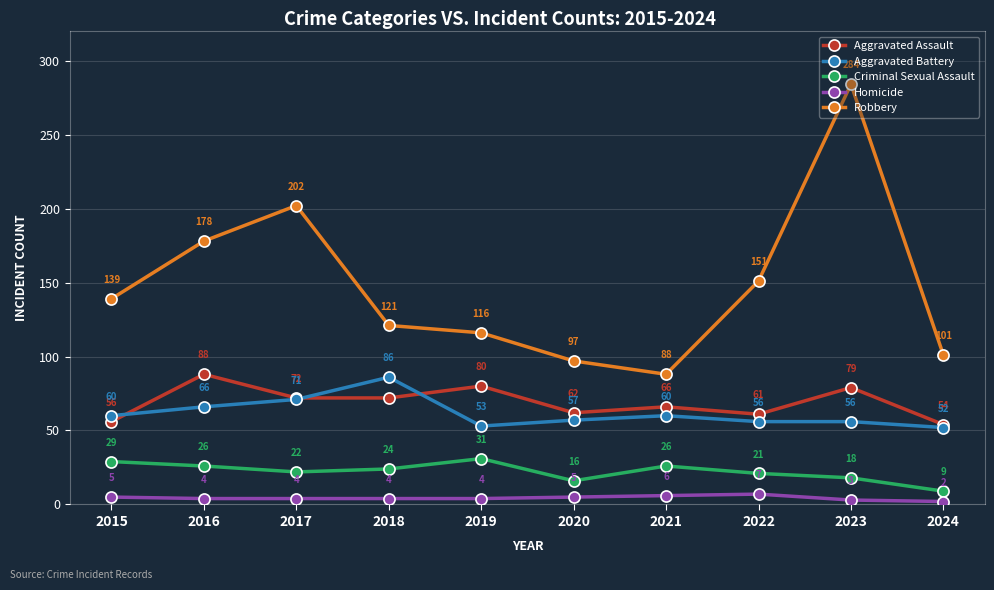

What is the total value across all series at 2017?

371